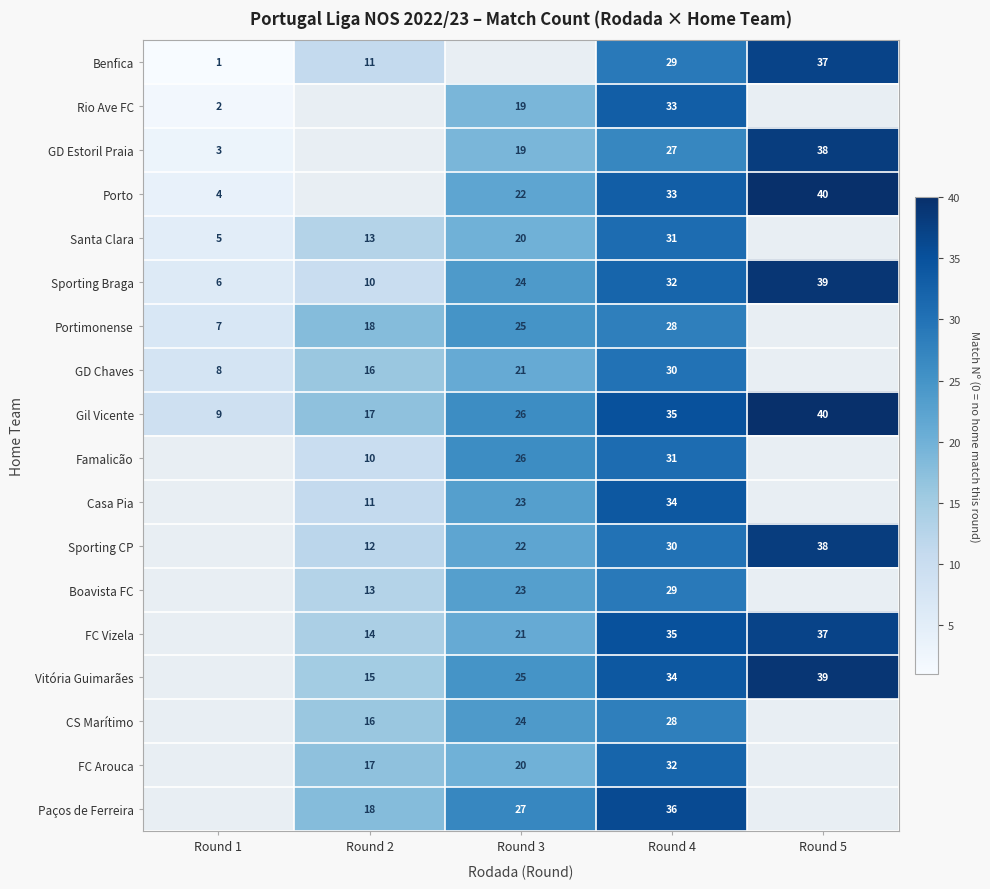

At how many categories does at least one series exceed 8?

5